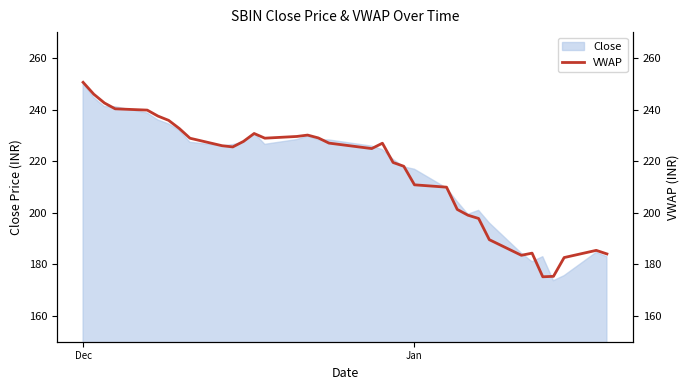

What is the highest value of the Close series?

250.2